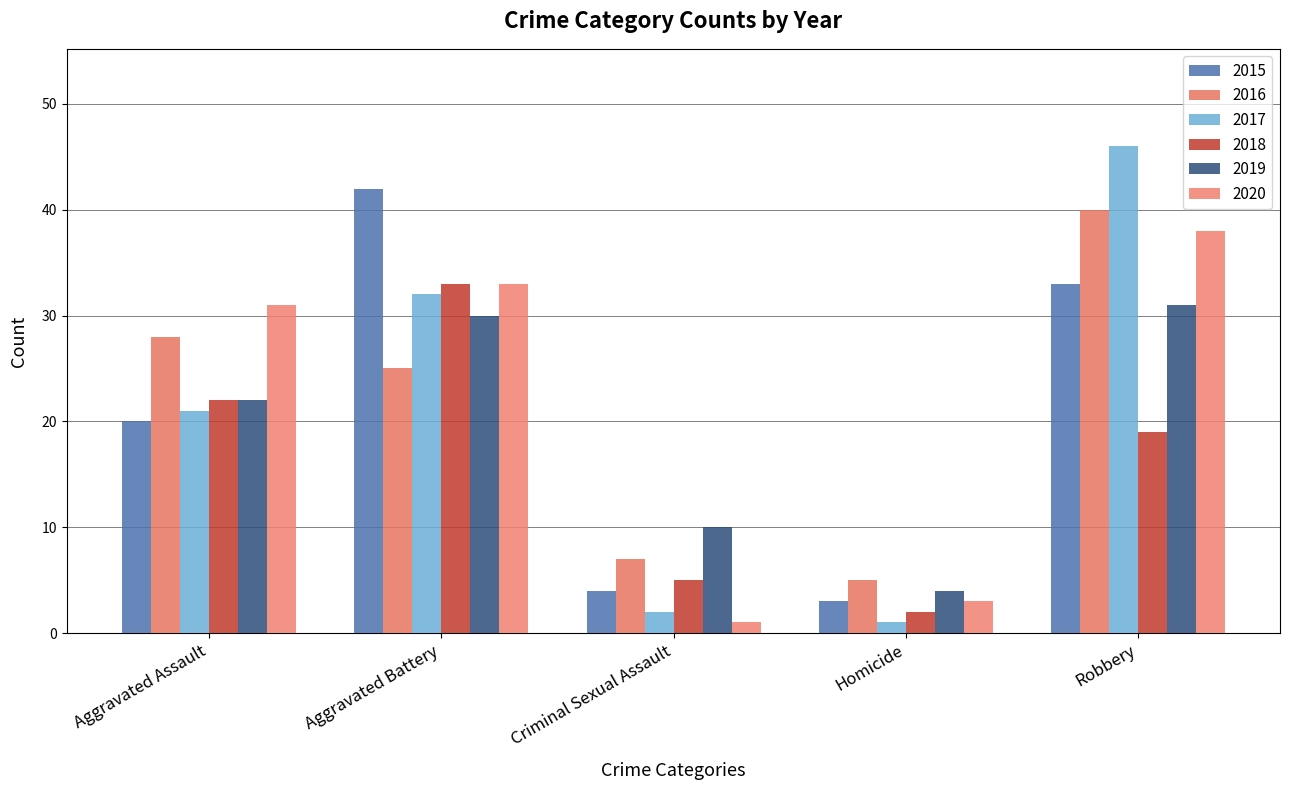

The value of 2016 at Criminal Sexual Assault is 4. True or false?

False